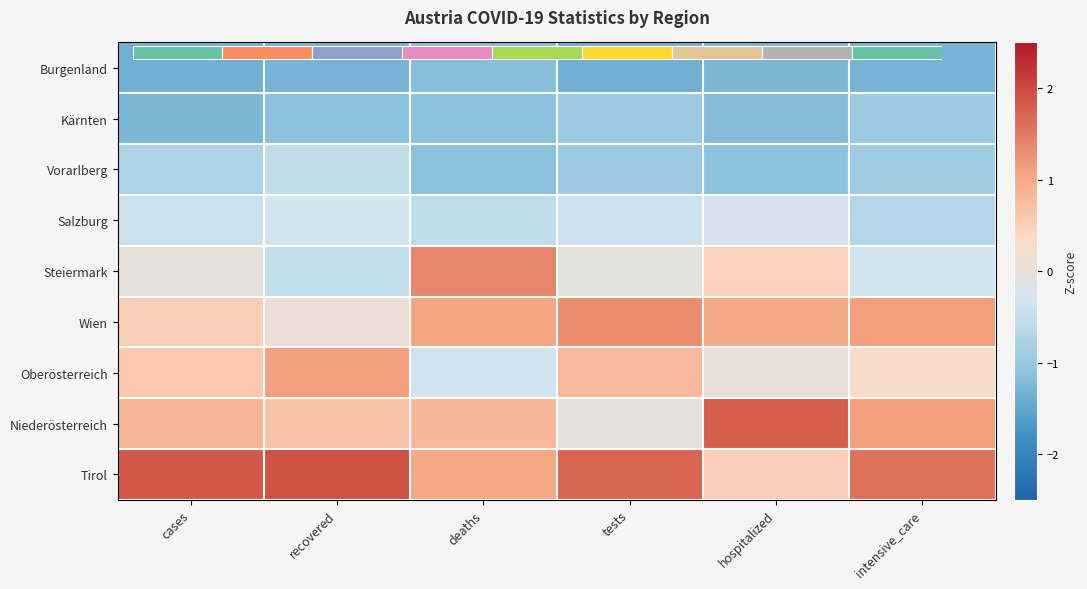

What is the sum of the Vorarlberg values at hospitalized and recovered?

-1.6